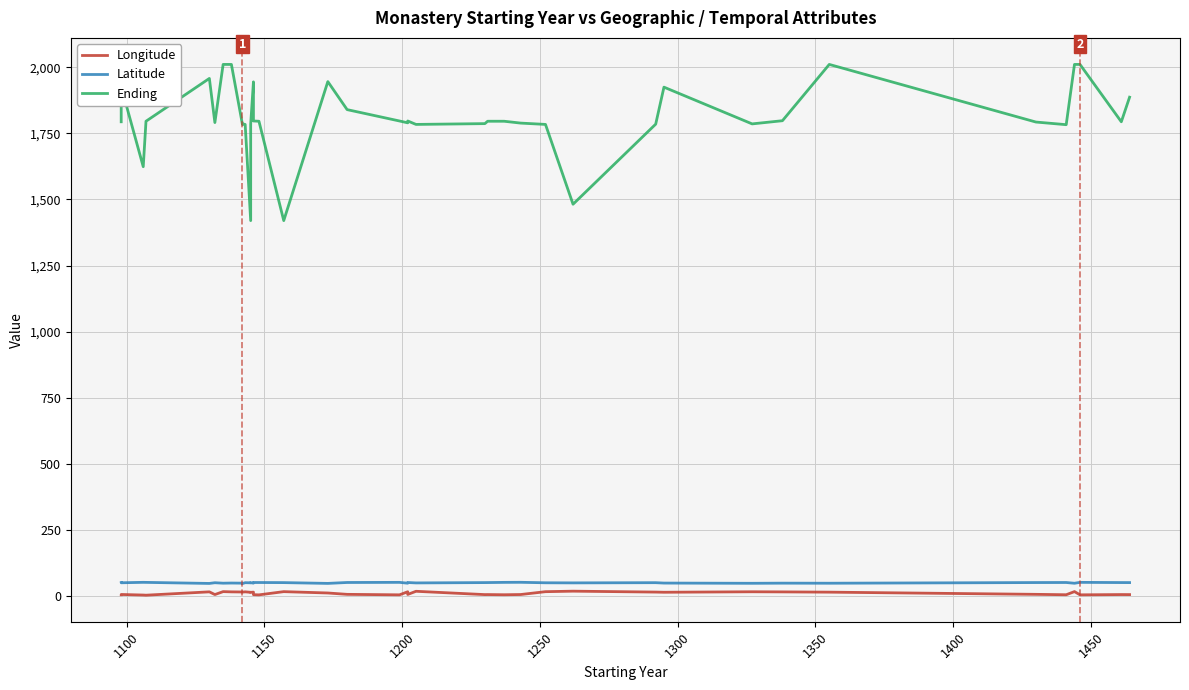

True or false: Ending and Latitude intersect in this chart.

False